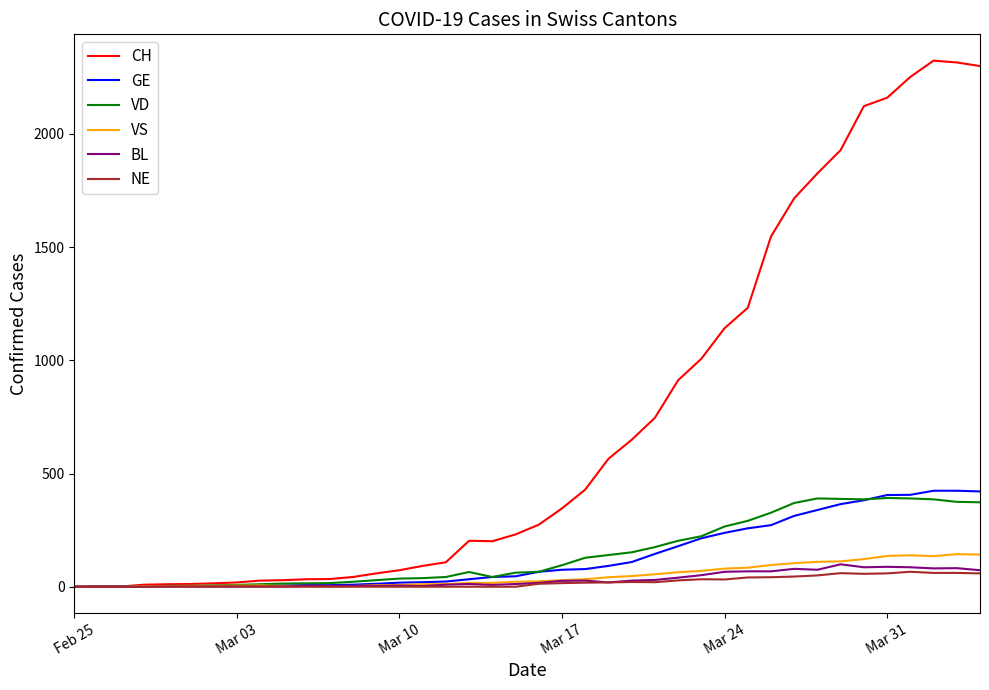

Which series has the widest spread of values?

CH